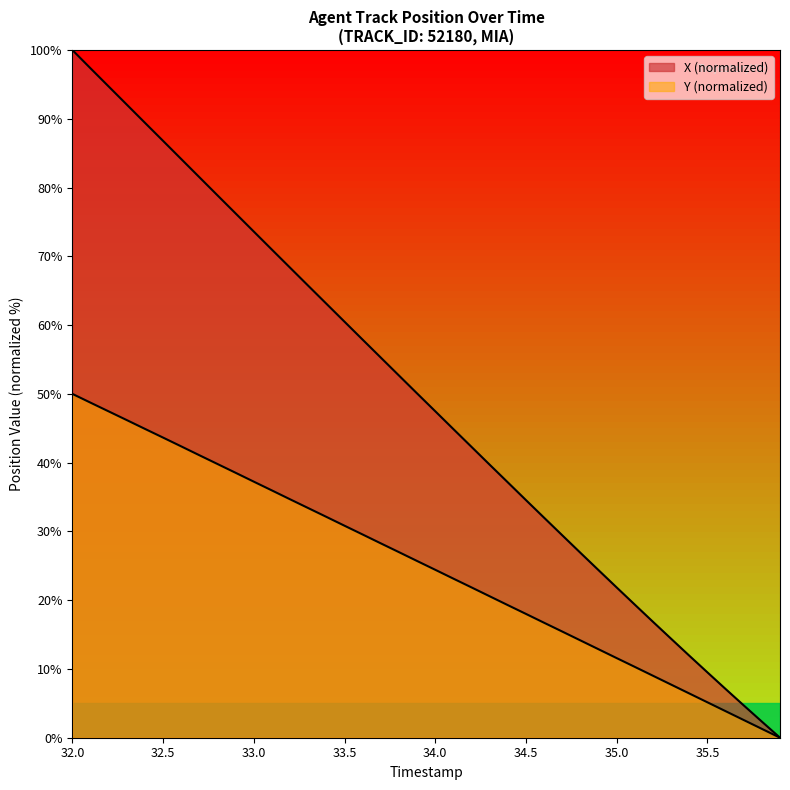

At how many categories does at least one series exceed 96?

2